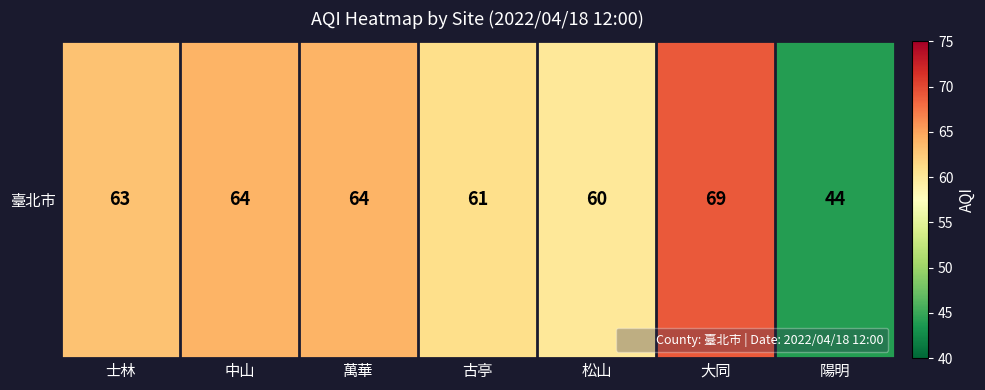

What is the change in value from 中山 to 陽明?

-20